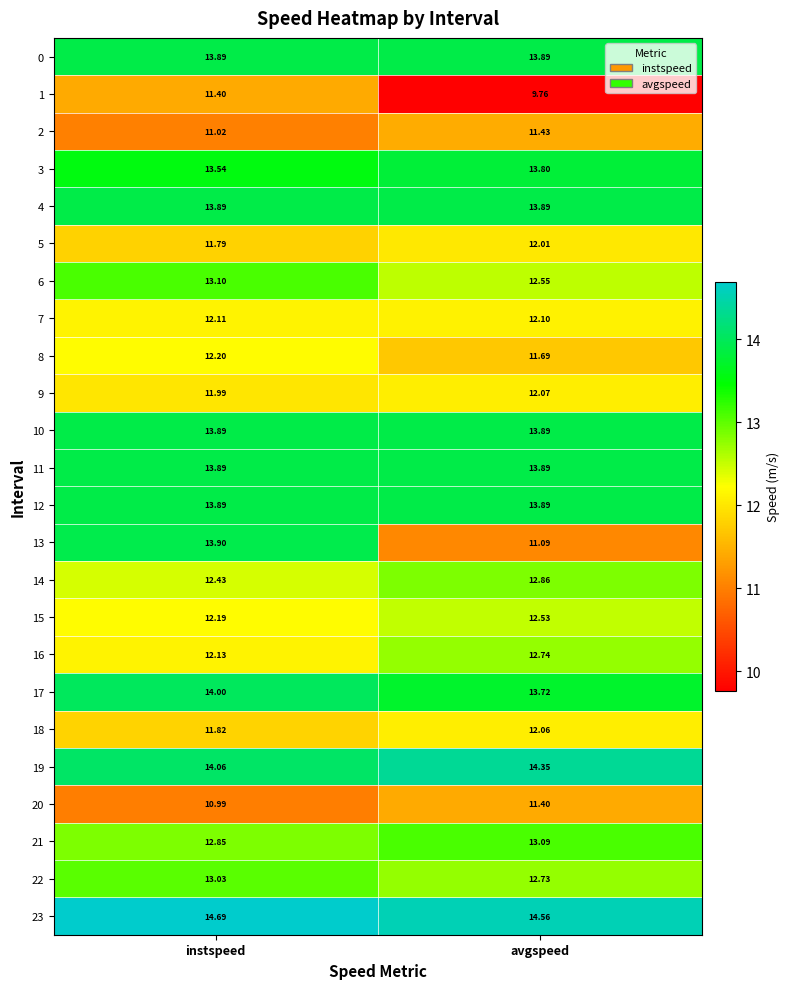

List the labels in order of 6 value, smallest first.

avgspeed, instspeed